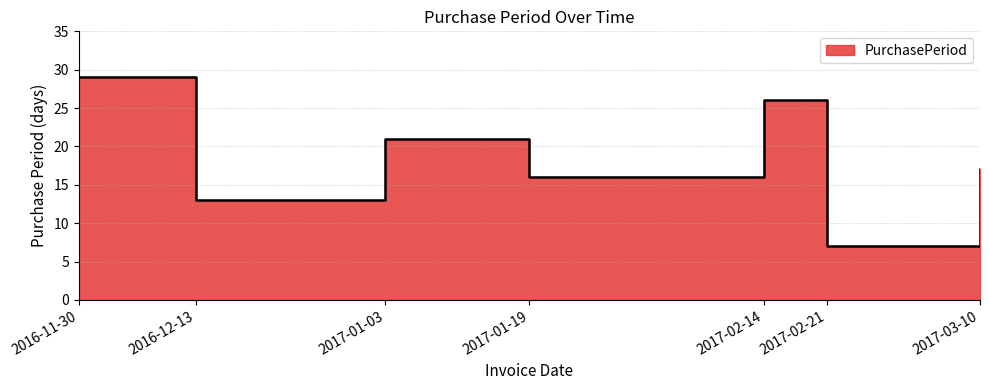

Where is the first local maximum?

2017-01-03